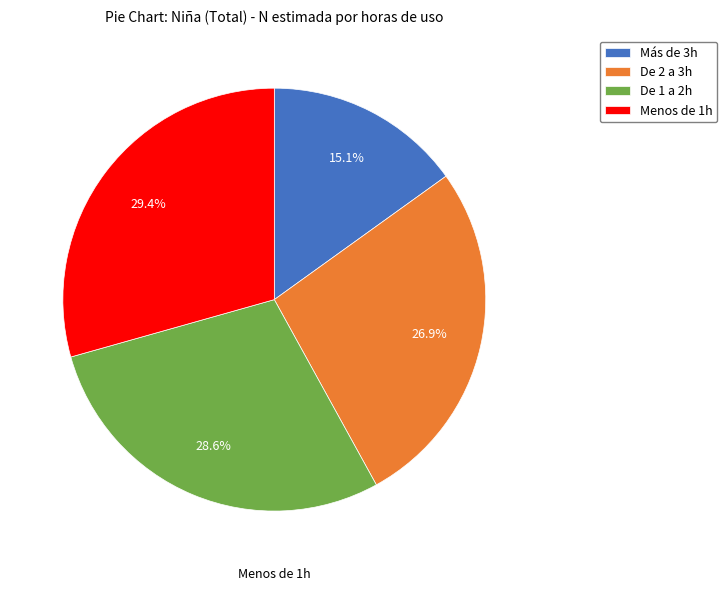

The De 2 a 3h slice represents 19% of the pie. True or false?

False